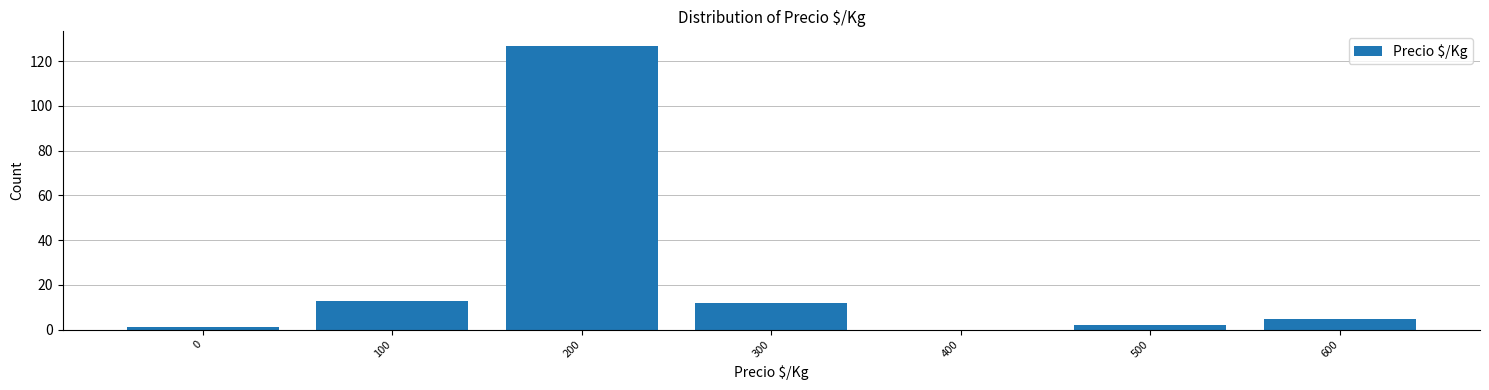

Reading right to left, extract all data points from this chart.

600=5	500=2	400=0	300=12	200=127	100=13	0=1